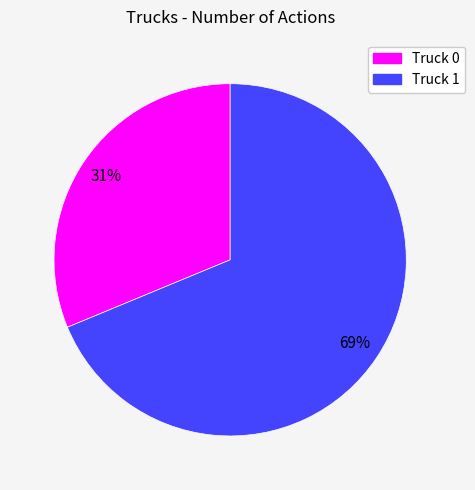

Which slice represents more than half of the pie?

Truck 1